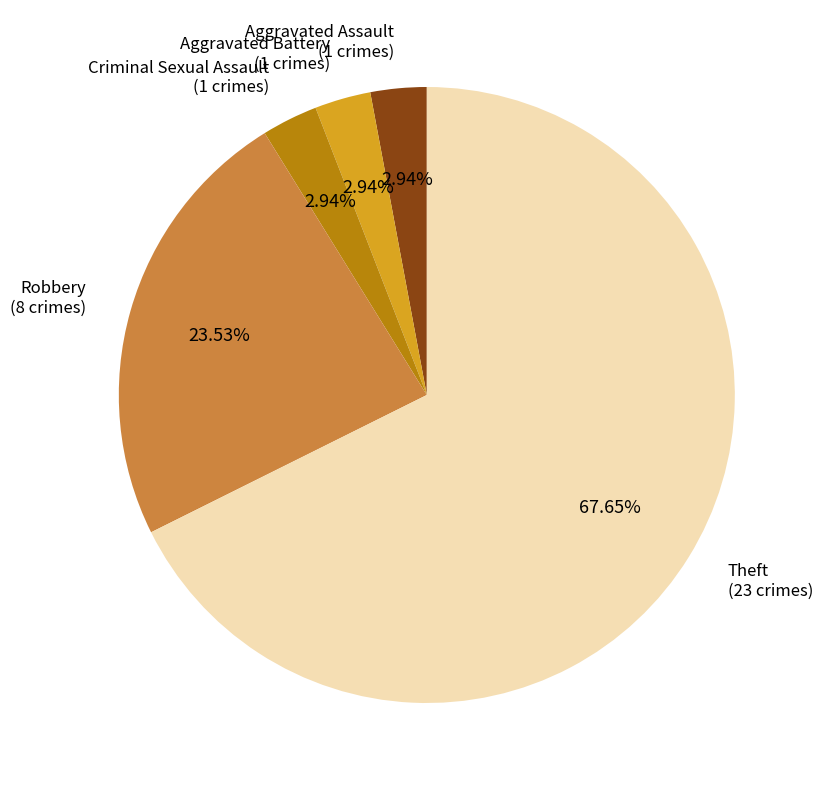

Is there any slice that represents more than half of the pie?

Yes